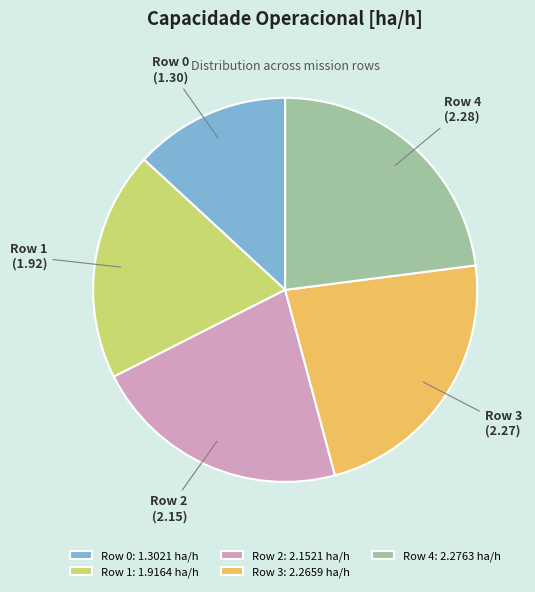

Do Row 4 and Row 0 together represent more than half of the pie?

No